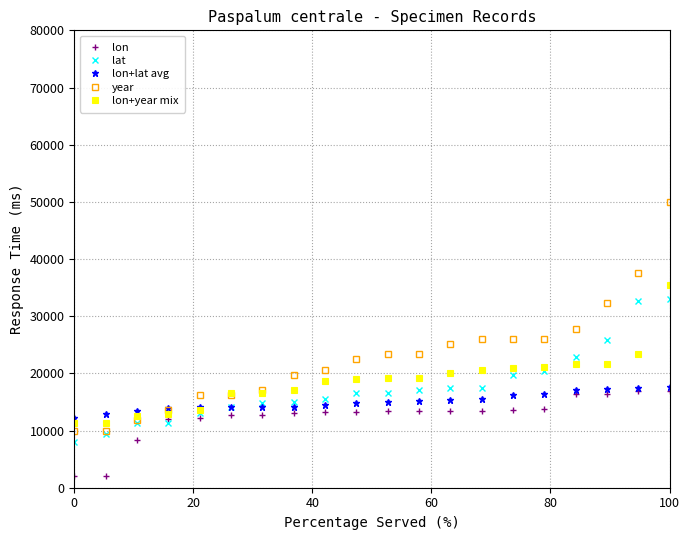

True or false: lon and year intersect in this chart.

False